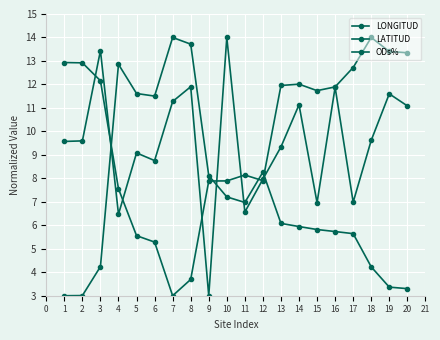

How many times do LATITUD and ODs% cross each other?

4